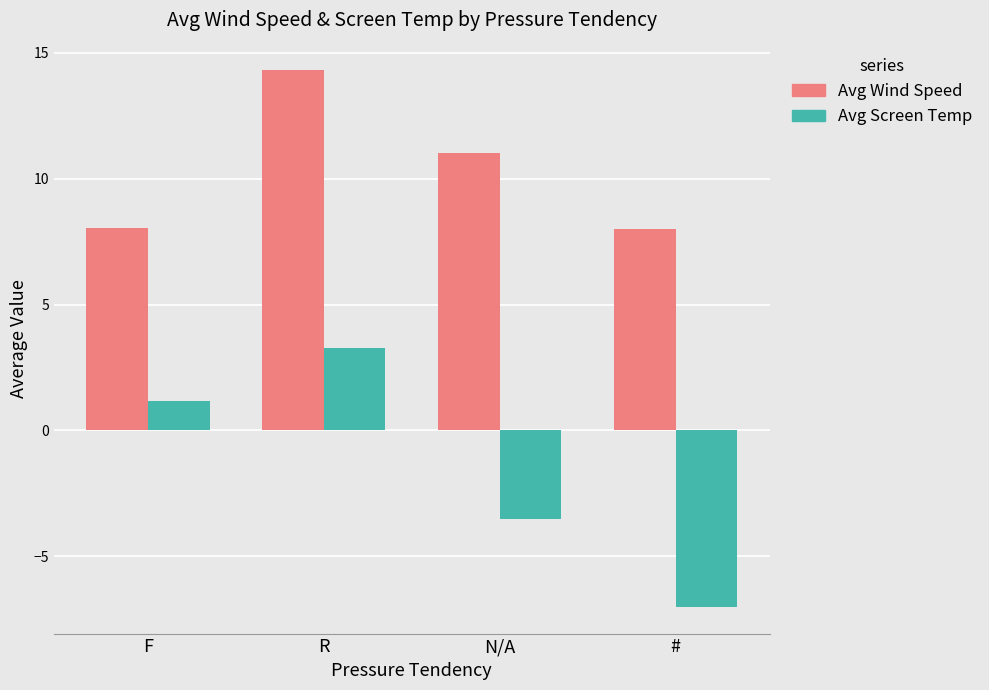

At which category is the sum across all series the highest?

R